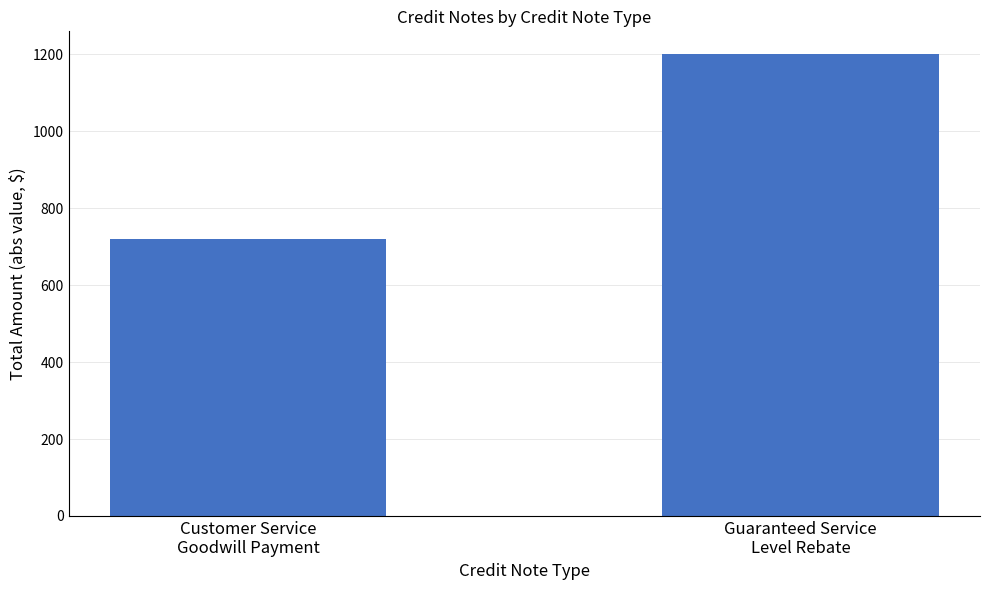

What is the approximate value at Customer Service
Goodwill Payment?

719.2